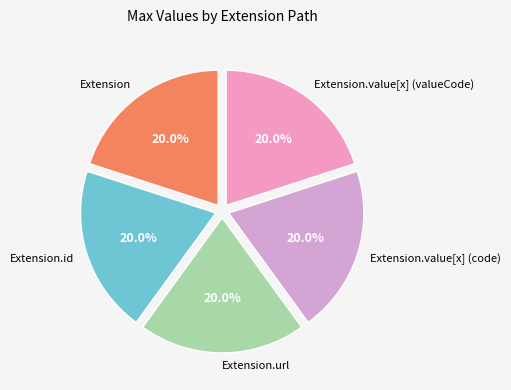

Is Extension.url the majority of the pie?

No